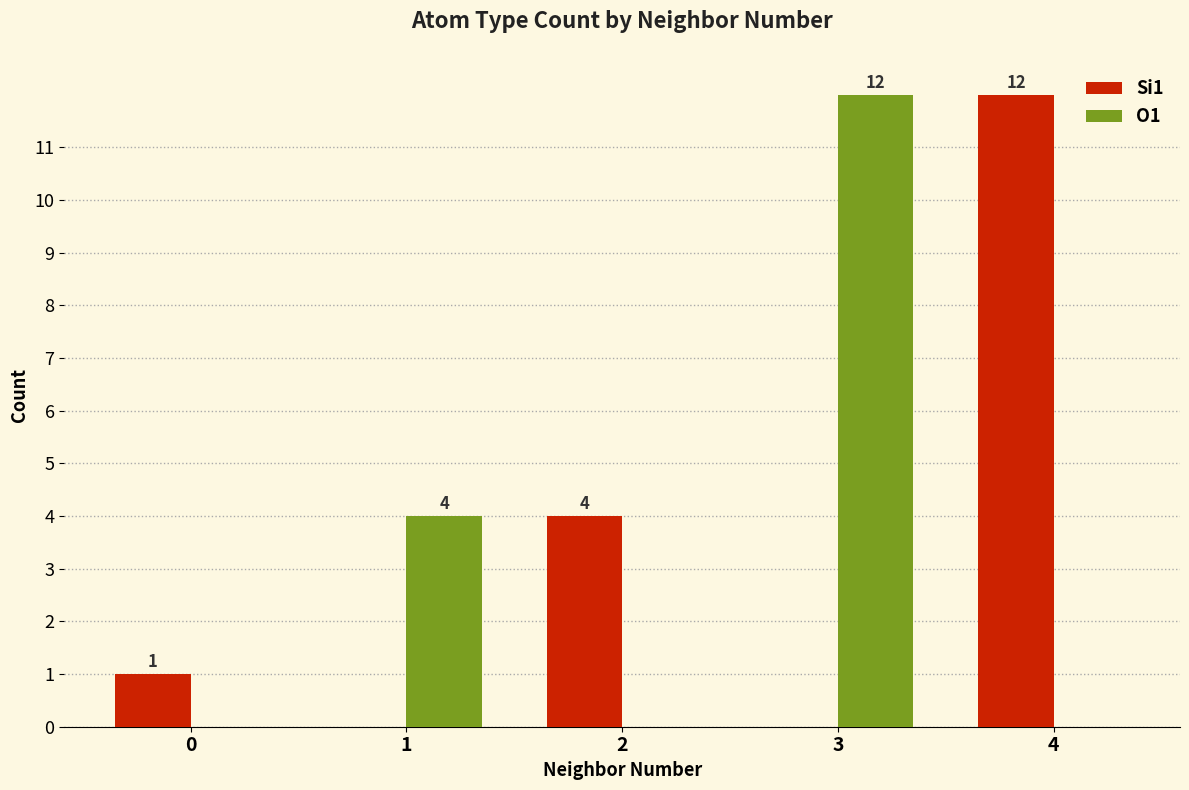

What is the total value across all series at 0?

1